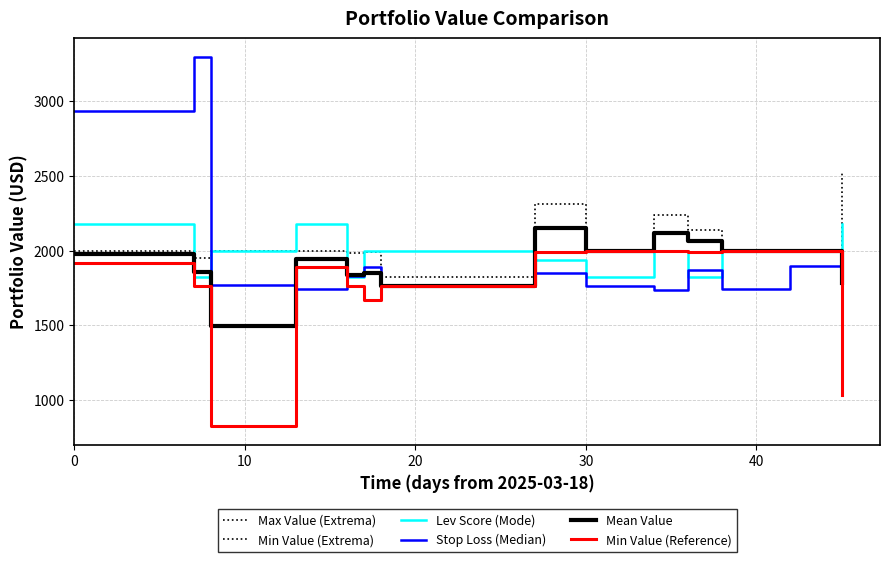

Where is the first local maximum for Min Value (Extrema)?

30